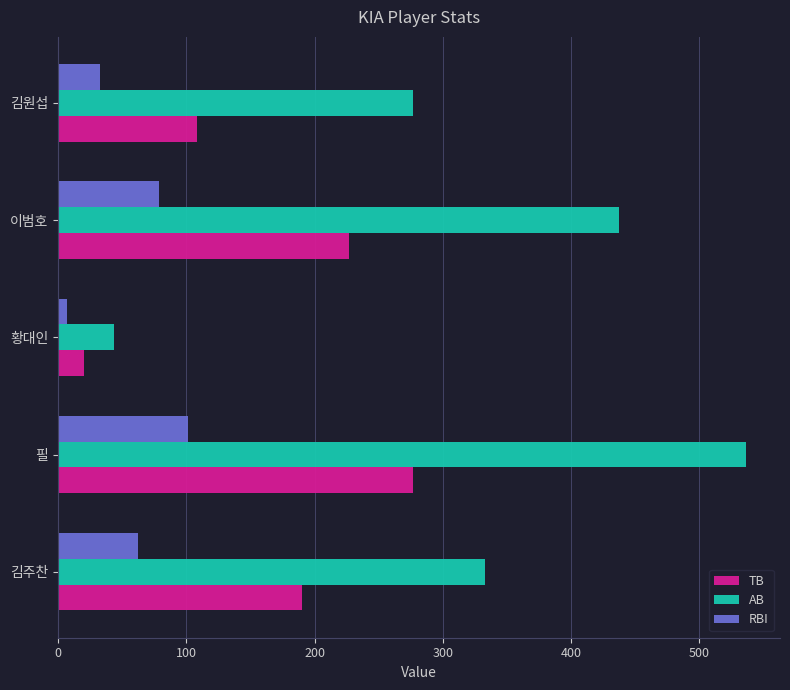

The value of TB at 김주찬 is 190. True or false?

True